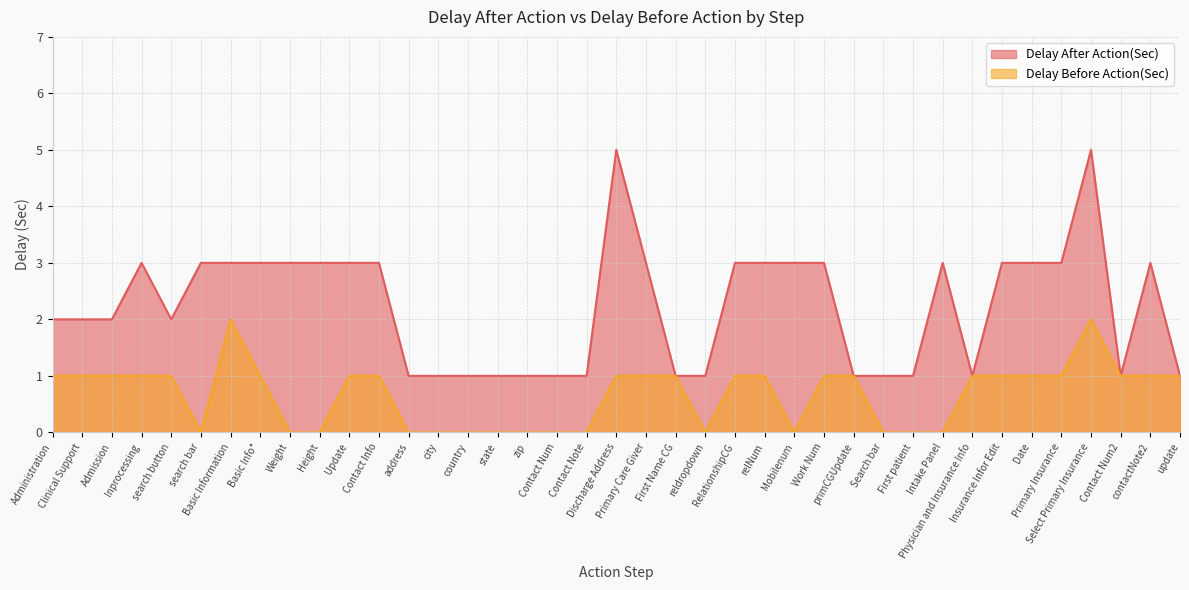

At how many categories does at least one series exceed 1?

24